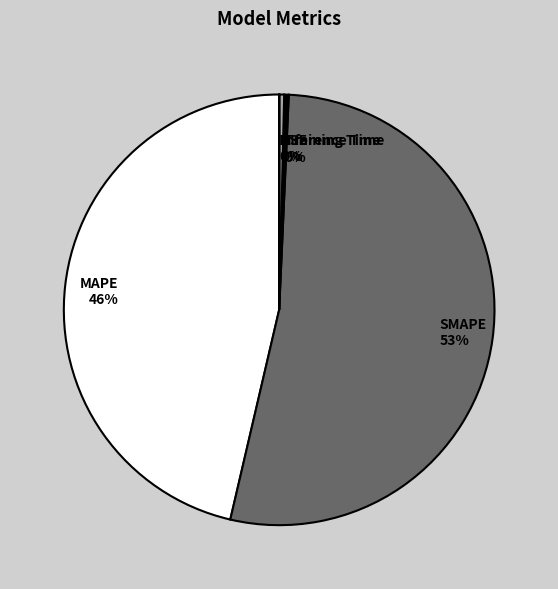

The SMAPE slice represents 53% of the pie. True or false?

True